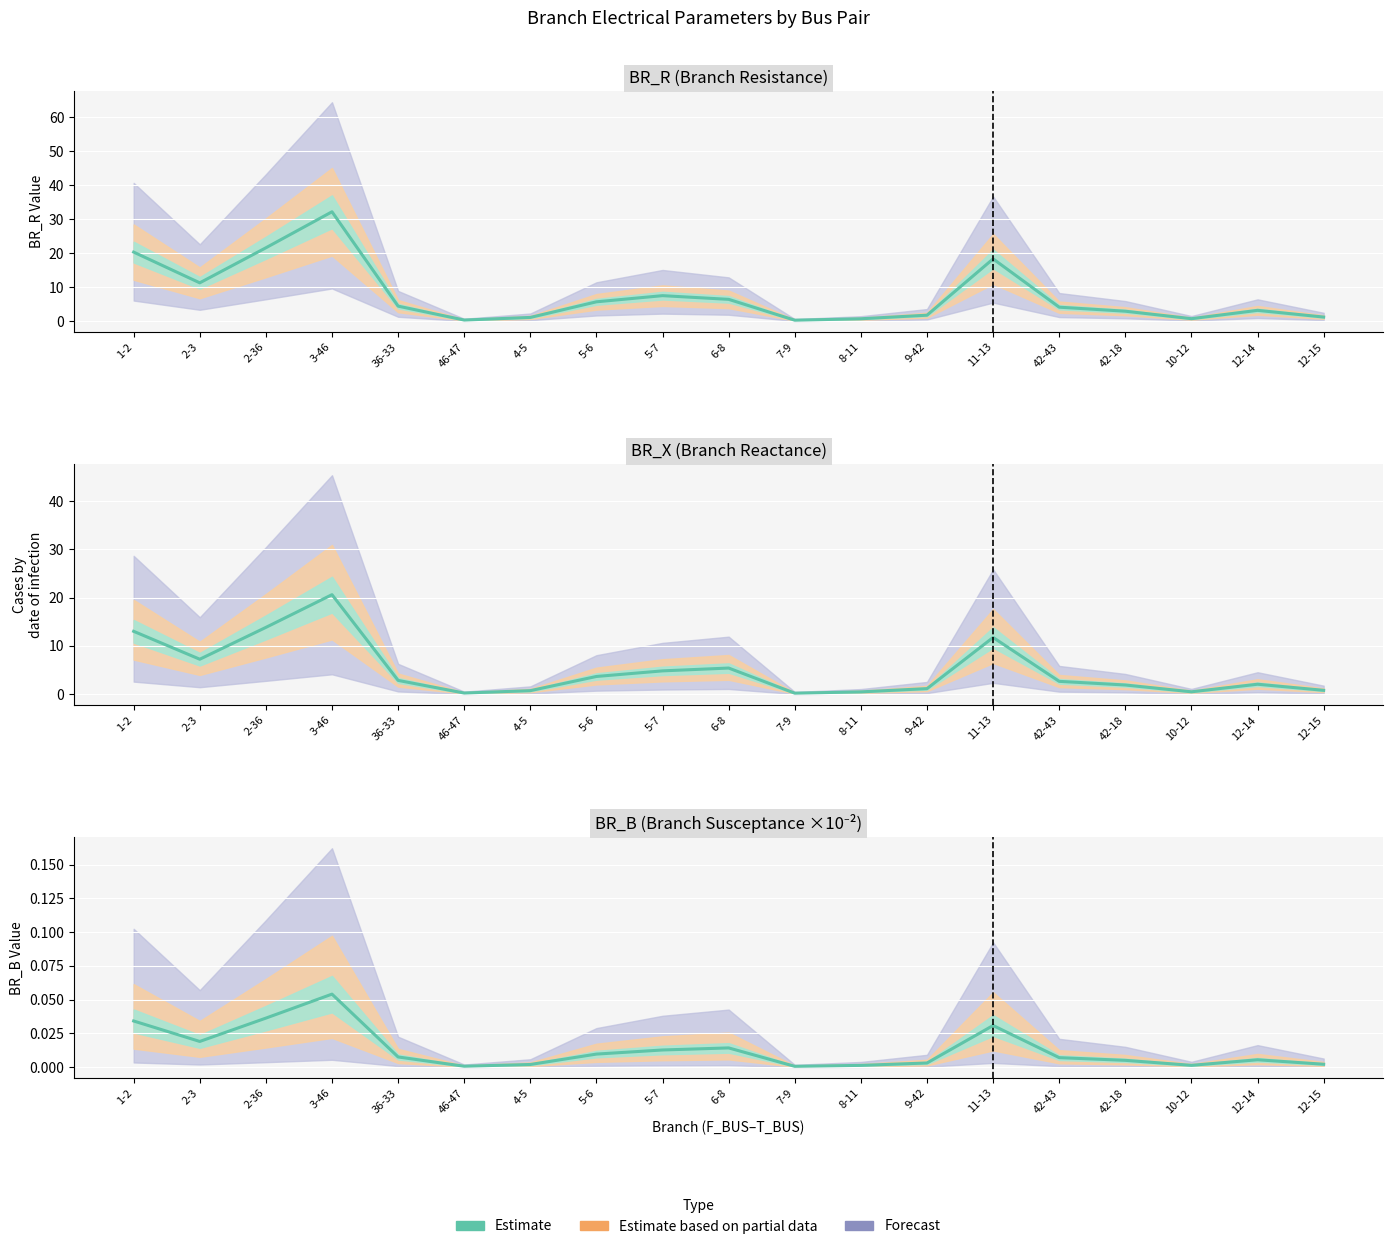

Rank the categories by value from highest to lowest.

3-46, 2-36, 1-2, 11-13, 2-3, 6-8, 5-7, 5-6, 36-33, 42-43, 12-14, 42-18, 9-42, 12-15, 4-5, 10-12, 8-11, 46-47, 7-9